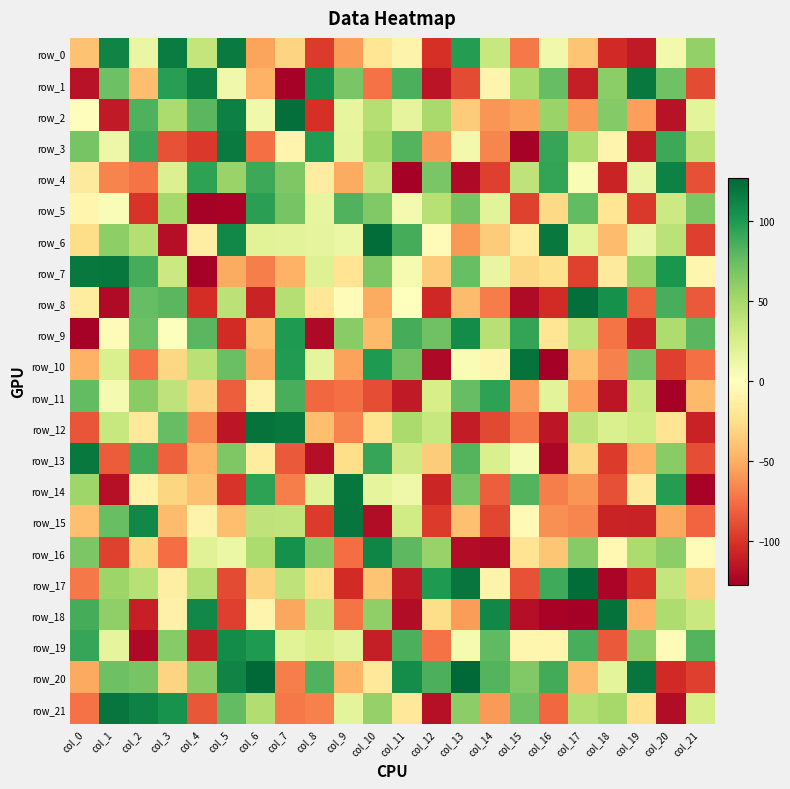

The value of row_12 at col_1 is 54. True or false?

False